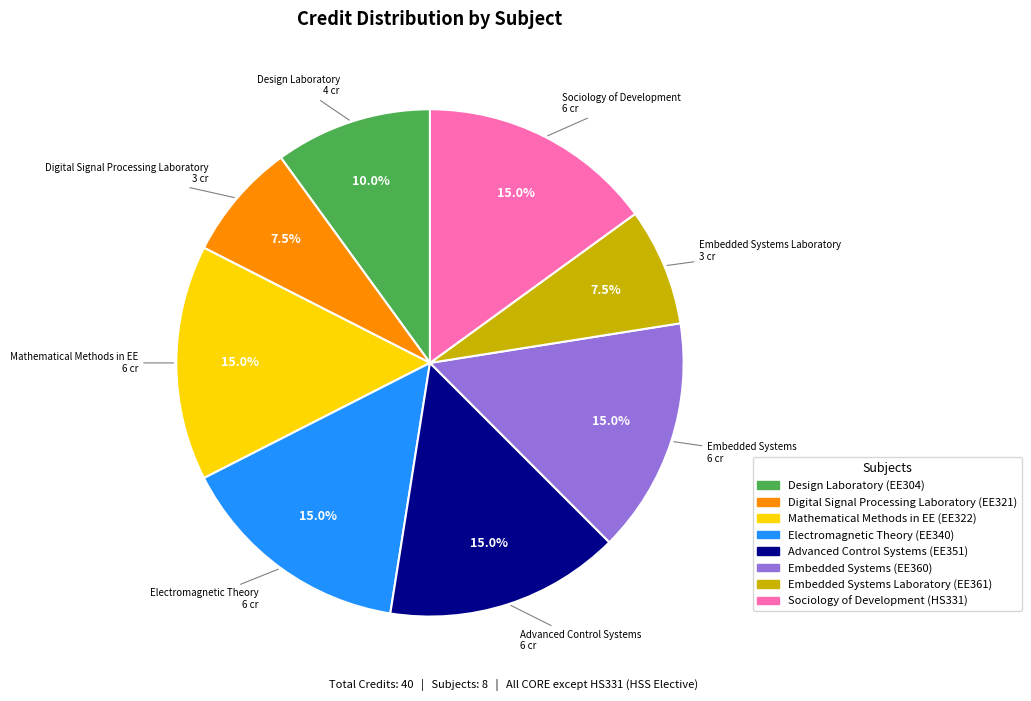

Is there any slice that represents more than half of the pie?

No